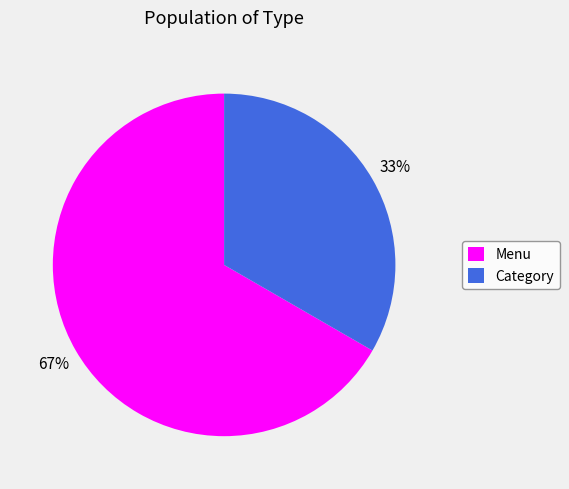

What is the largest slice in the pie chart?

Menu